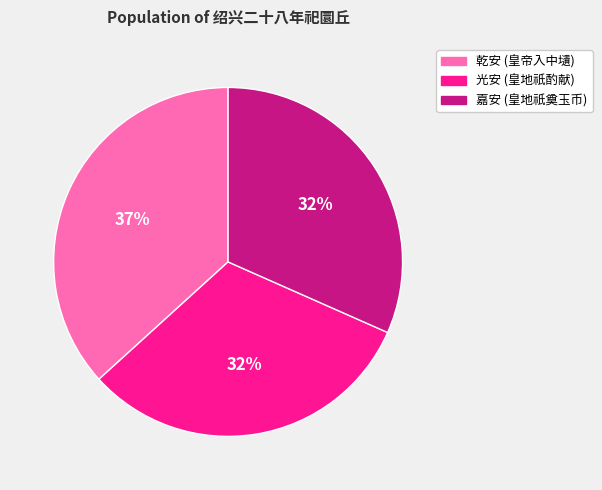

To the nearest percent, what is the average slice percentage?

33%